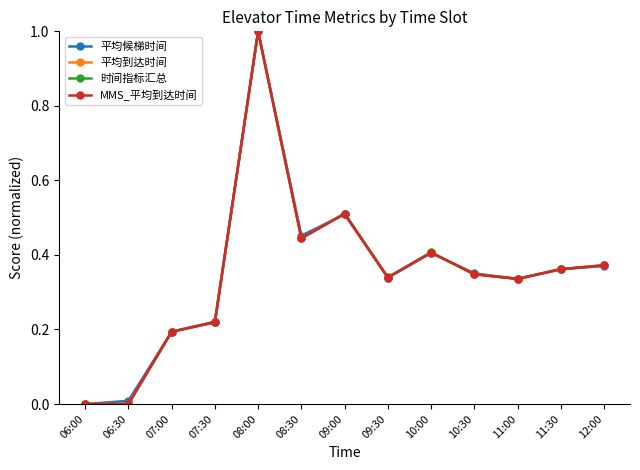

What is the label of the 13th point from the right?

06:00